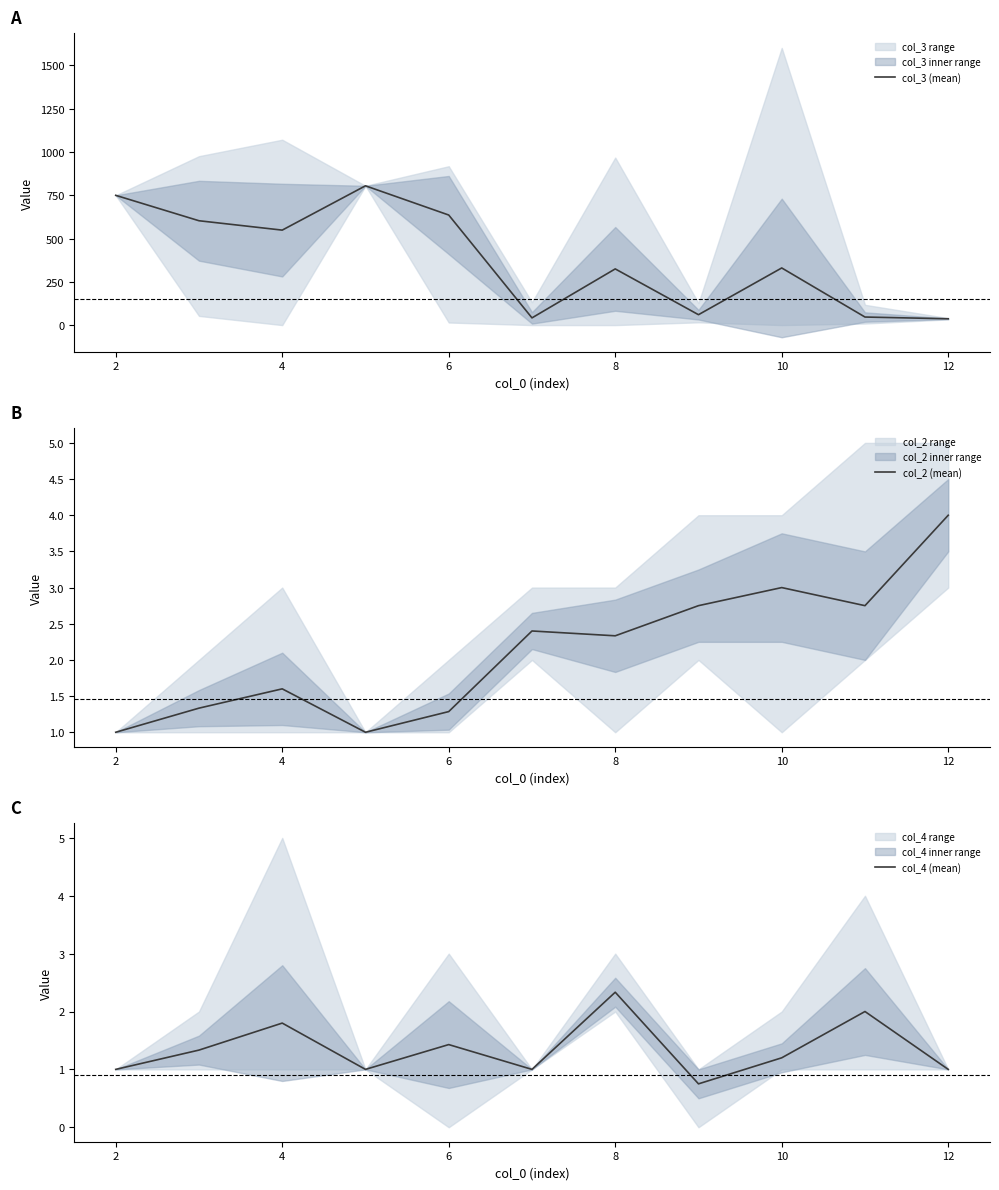

What is the difference between the second highest and second lowest values in the col_2 (mean) series?

2.0